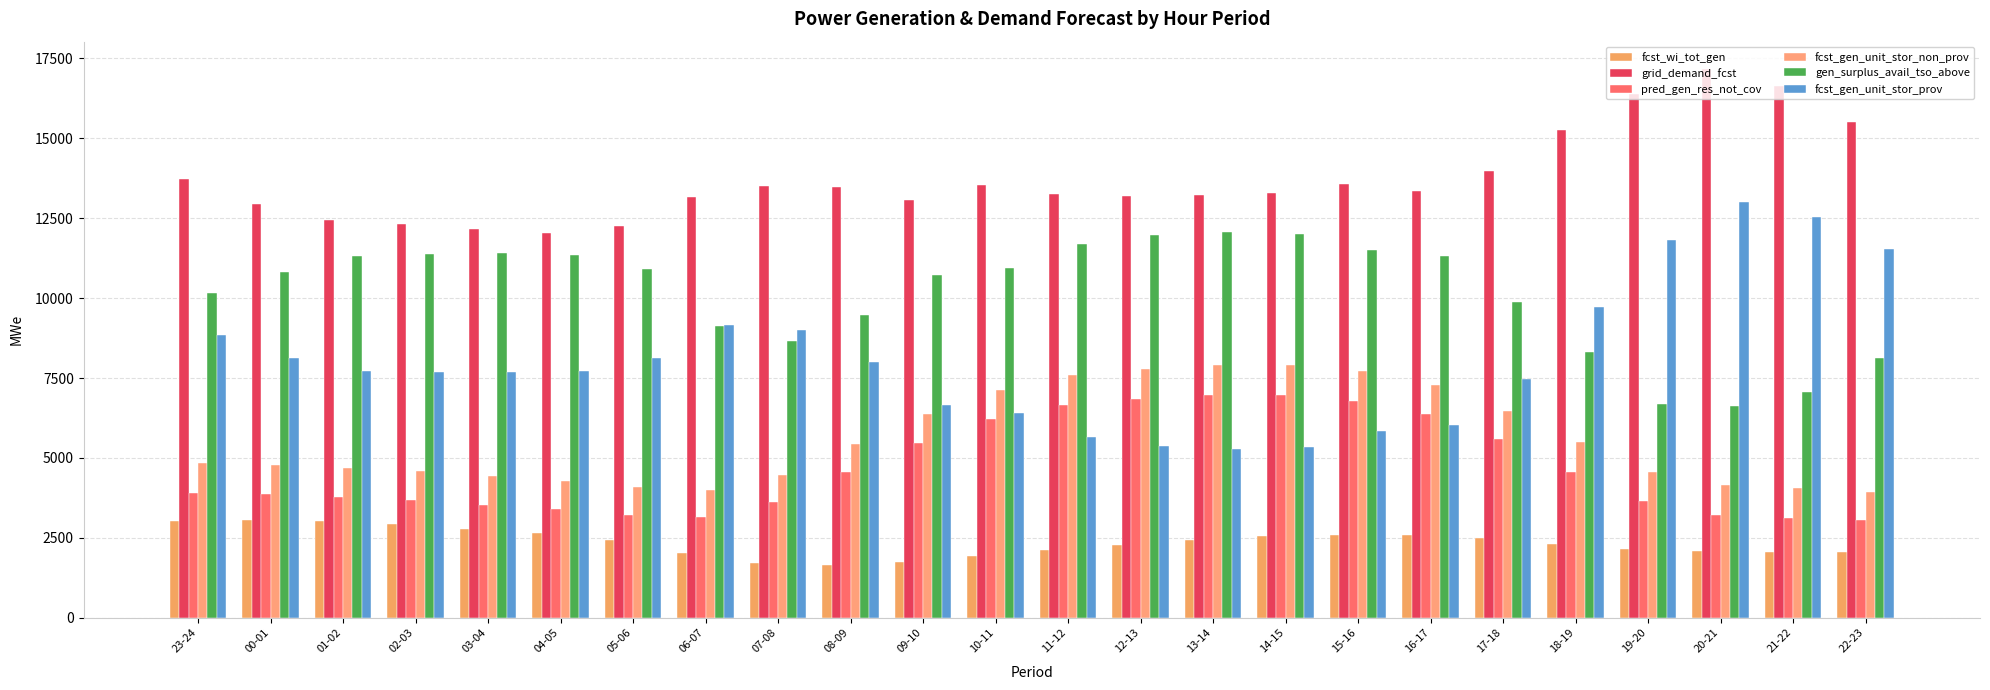

How many bars are there in total?

144